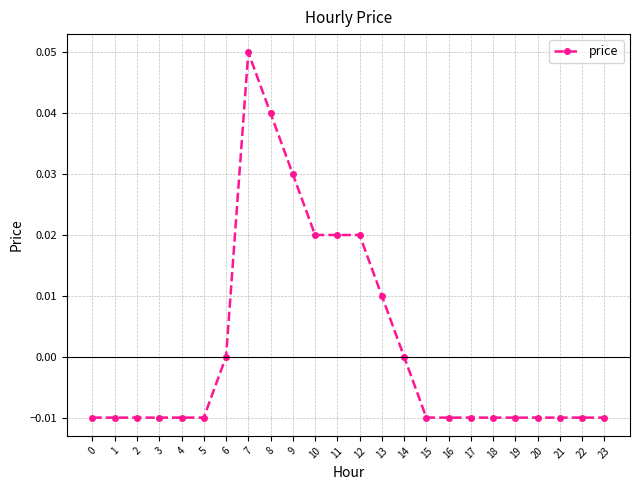

Which category has the highest value across all series?

7